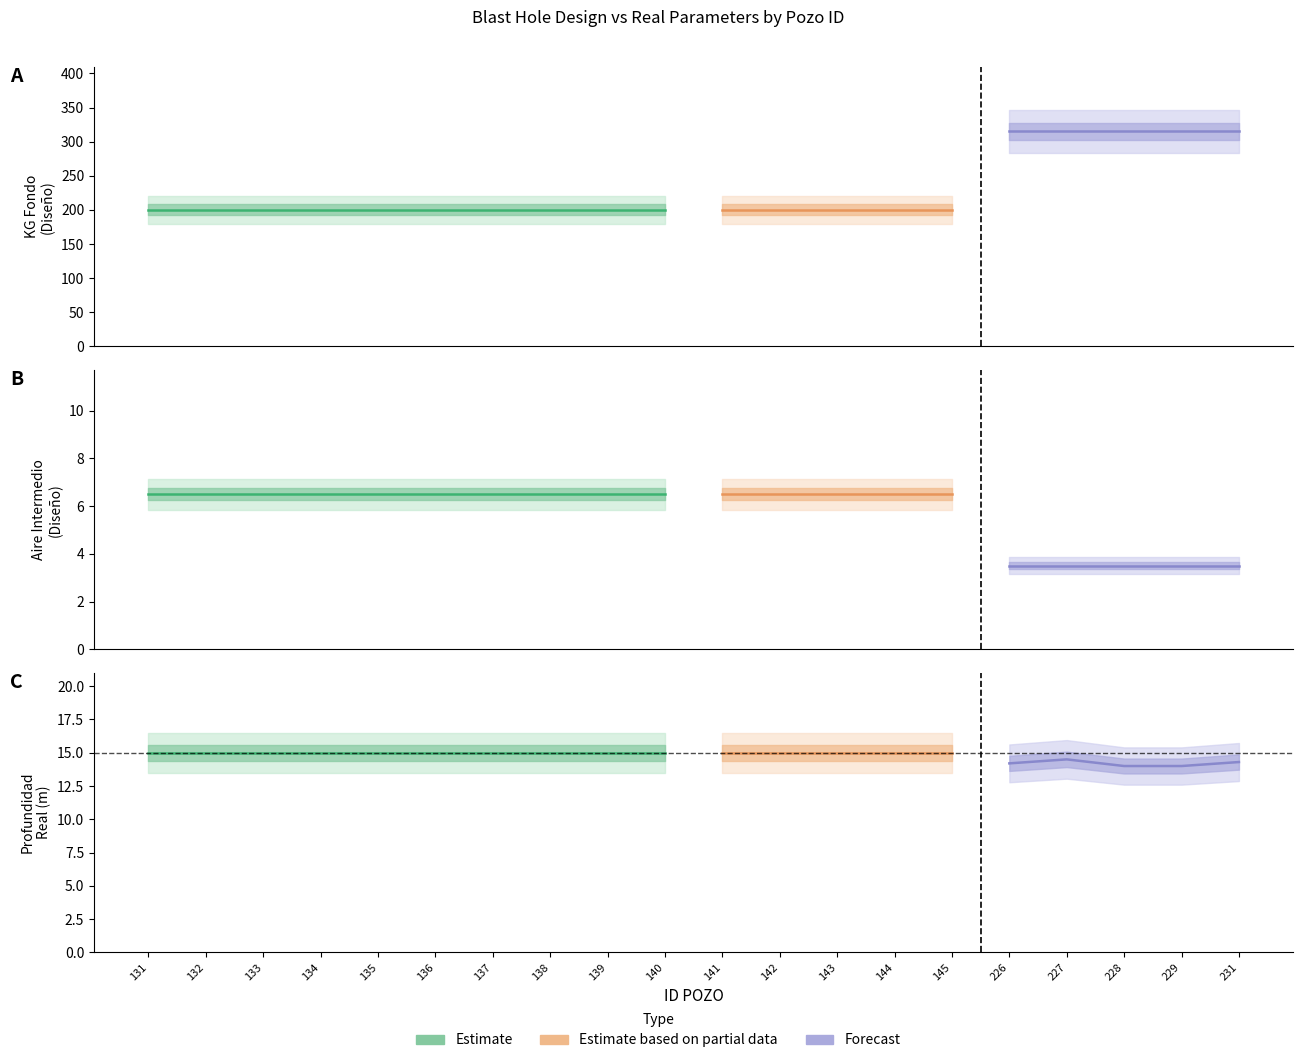

What is the maximum value for KG FONDO DISENO?

315.0